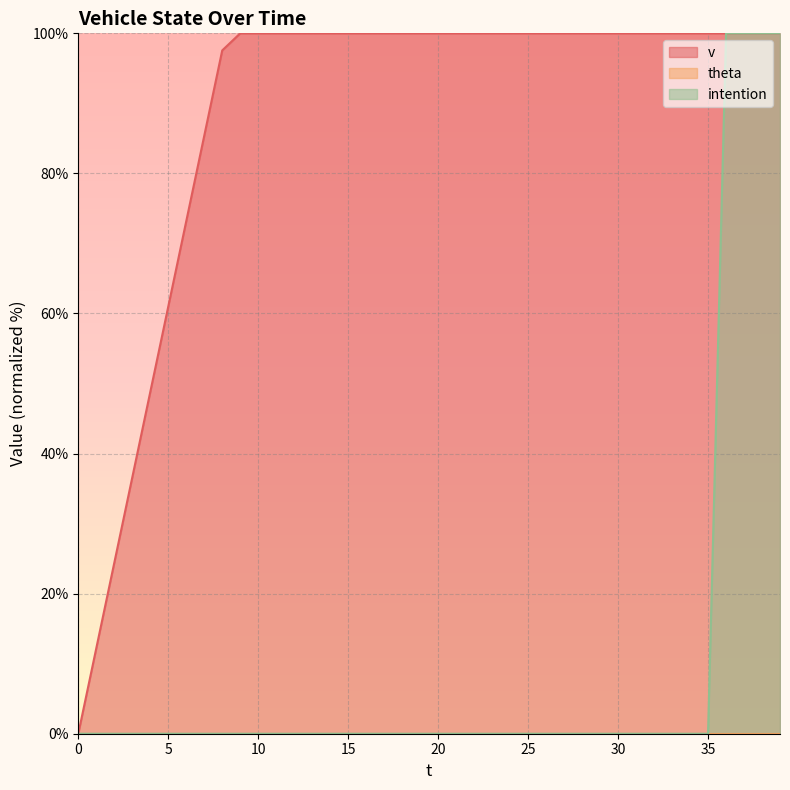

Rank the series at 38 from highest to lowest value.

v, intention